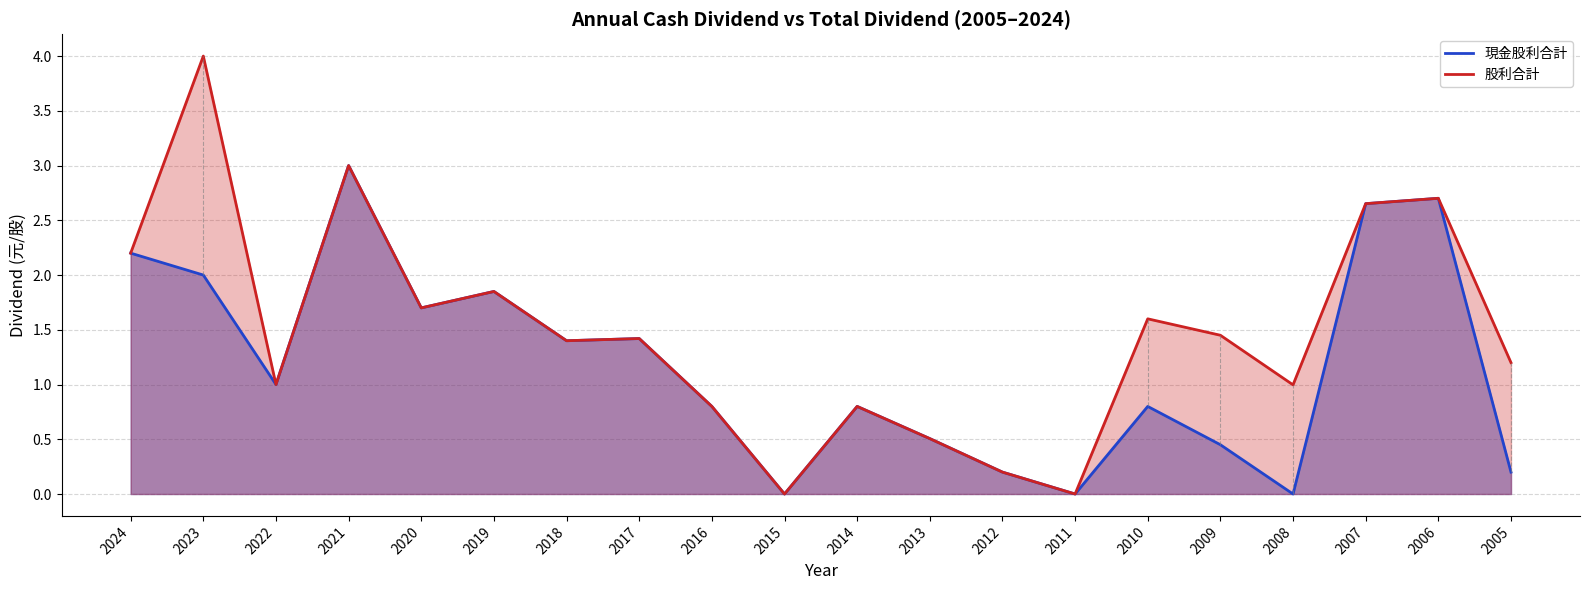

How many values in 股利合計 are above zero?

18